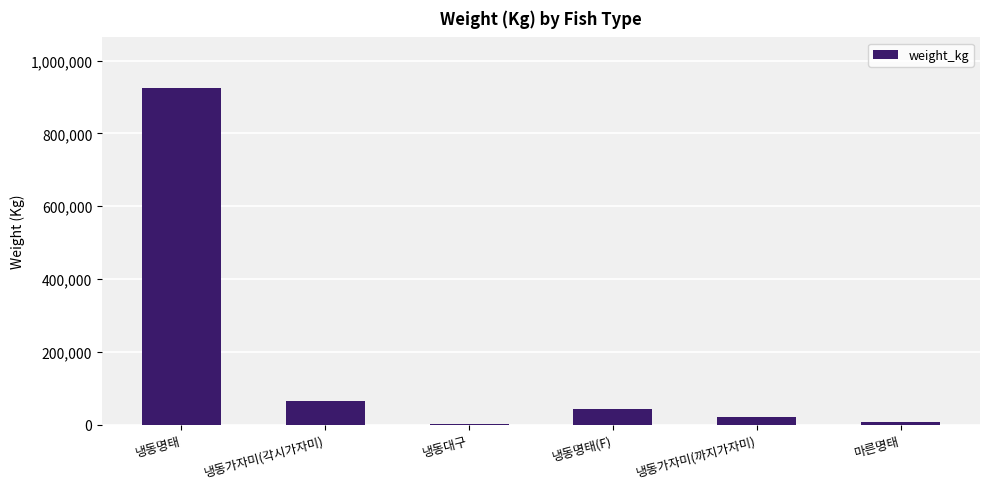

What value does the data have at 냉동명태(F), to the nearest 50?

42450